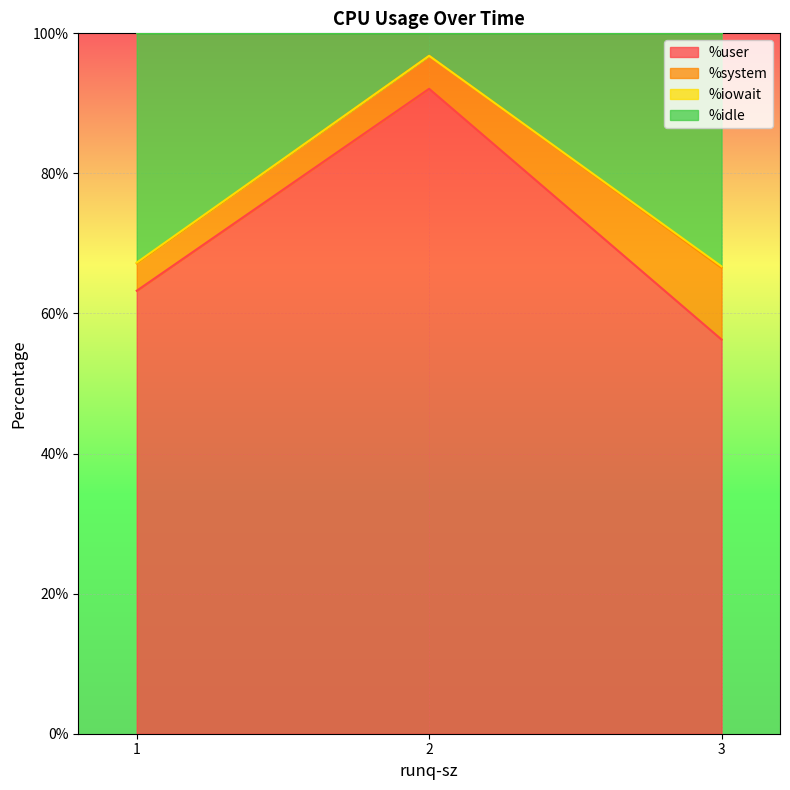

What is the difference between the %user values at 1 and 2?

28.8